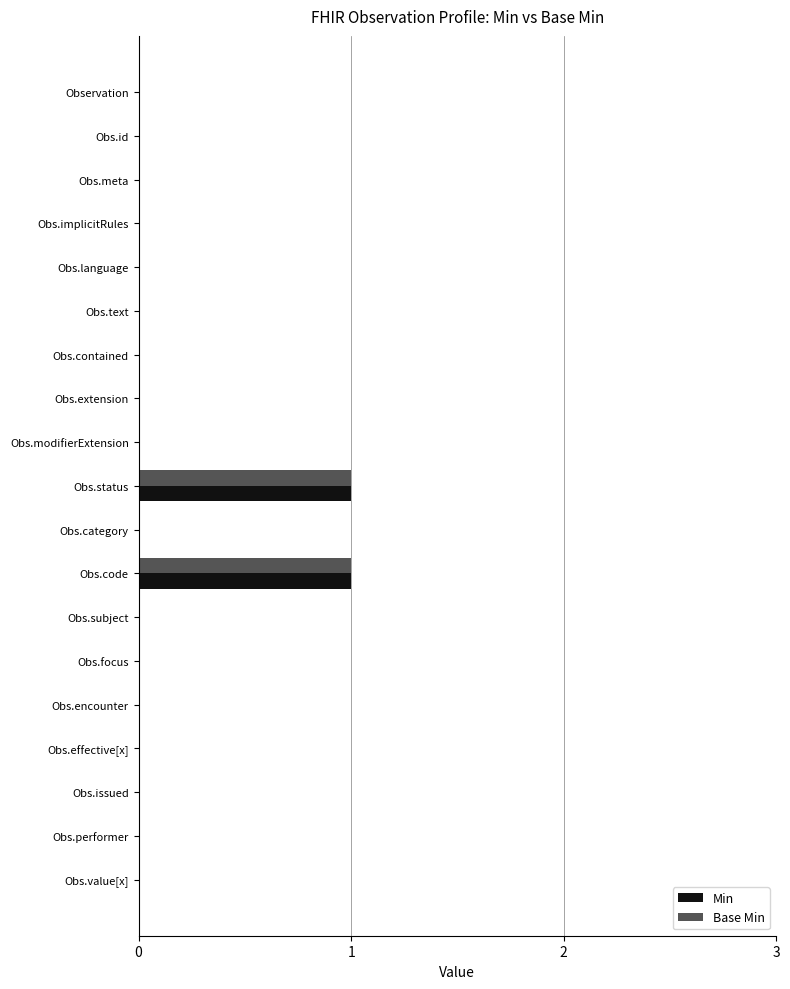

True or false: Base Min has a value of 0 at Obs.performer.

True